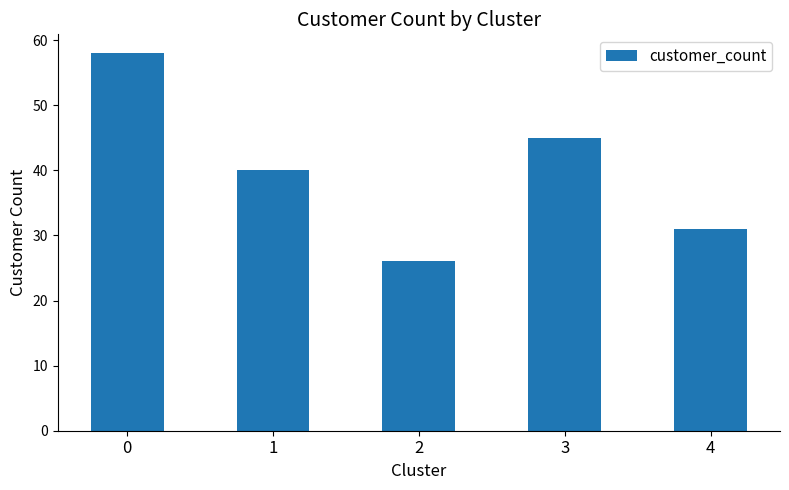

Which has a higher value, 4 or 1?

1